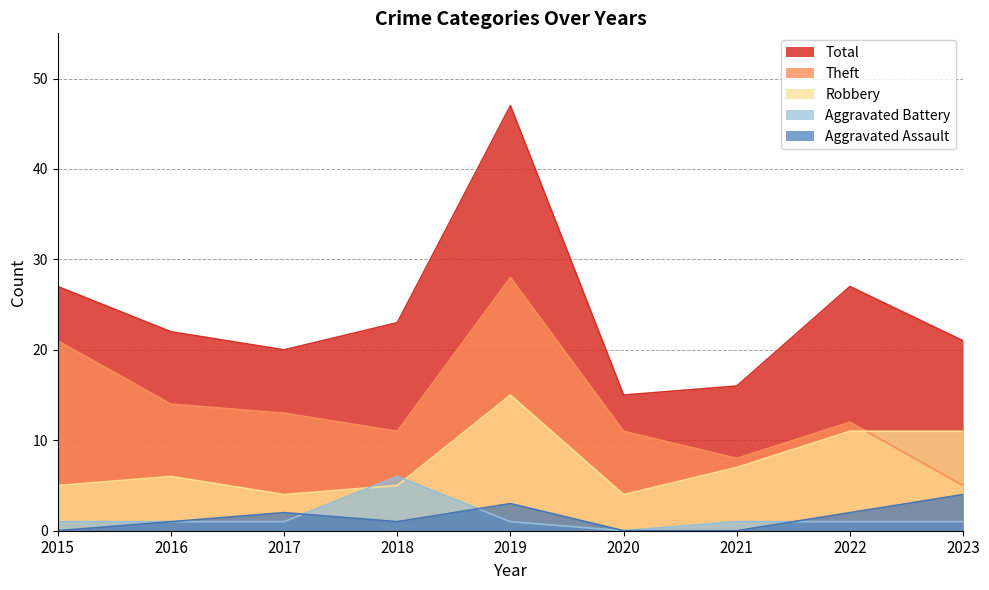

What is the difference between the maximum and second lowest values in the Aggravated Assault series?

4